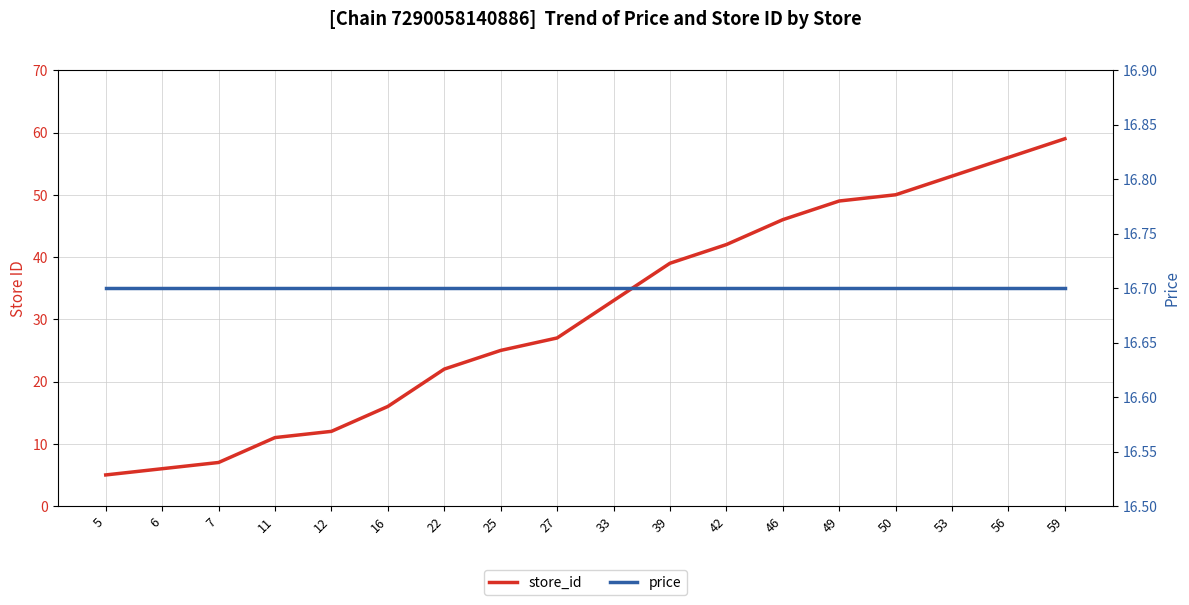

List the series in order of their overall mean, lowest first.

price, store_id